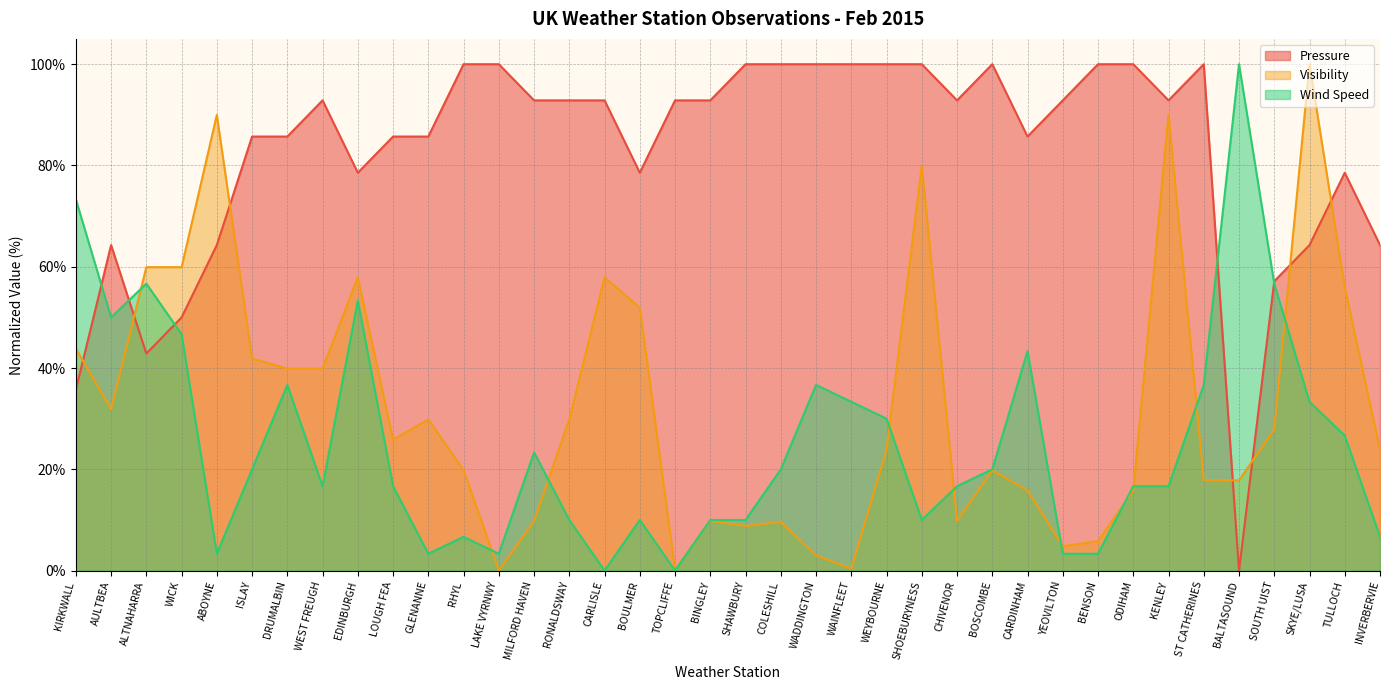

What is the difference between the highest and lowest values at KENLEY?

76.2